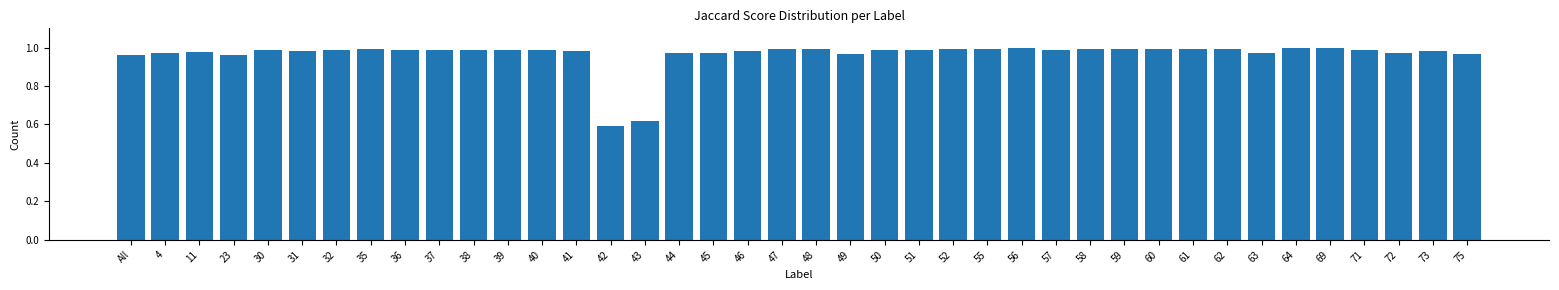

At which category does the chart reach its minimum across all series?

42